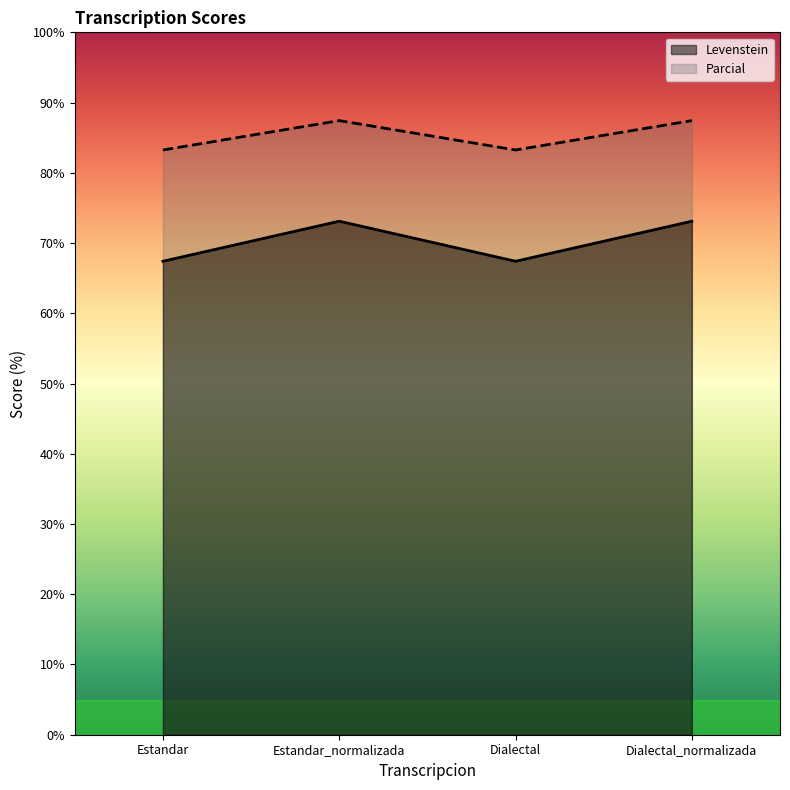

True or false: Parcial has a value of 17.5 at Estandar.

False